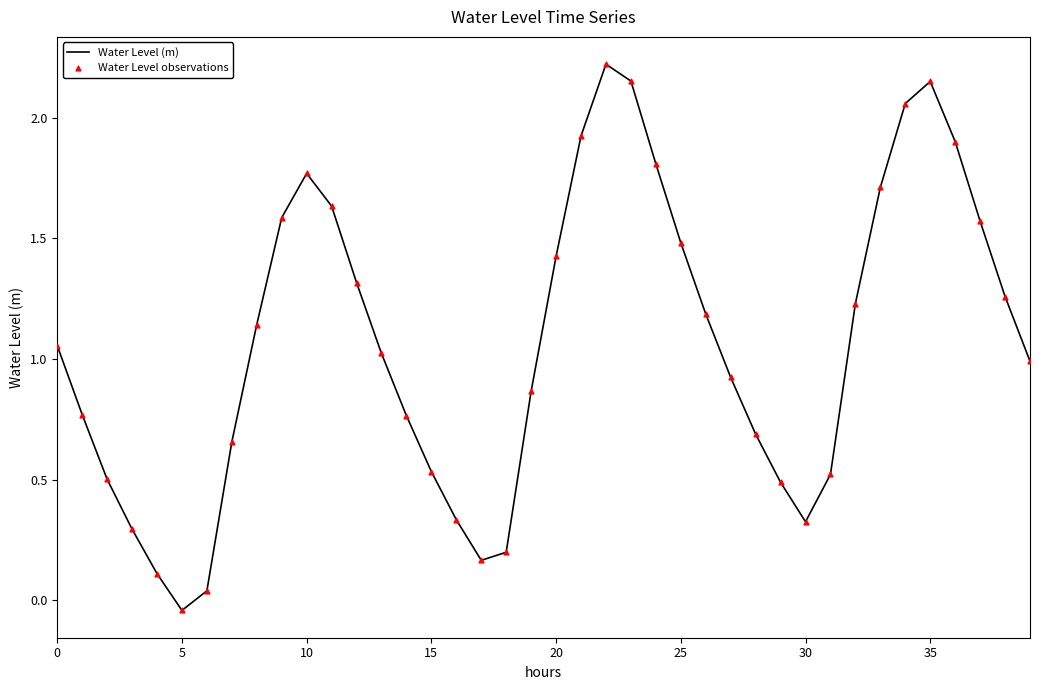

What is the difference between the maximum and minimum values?

2.3